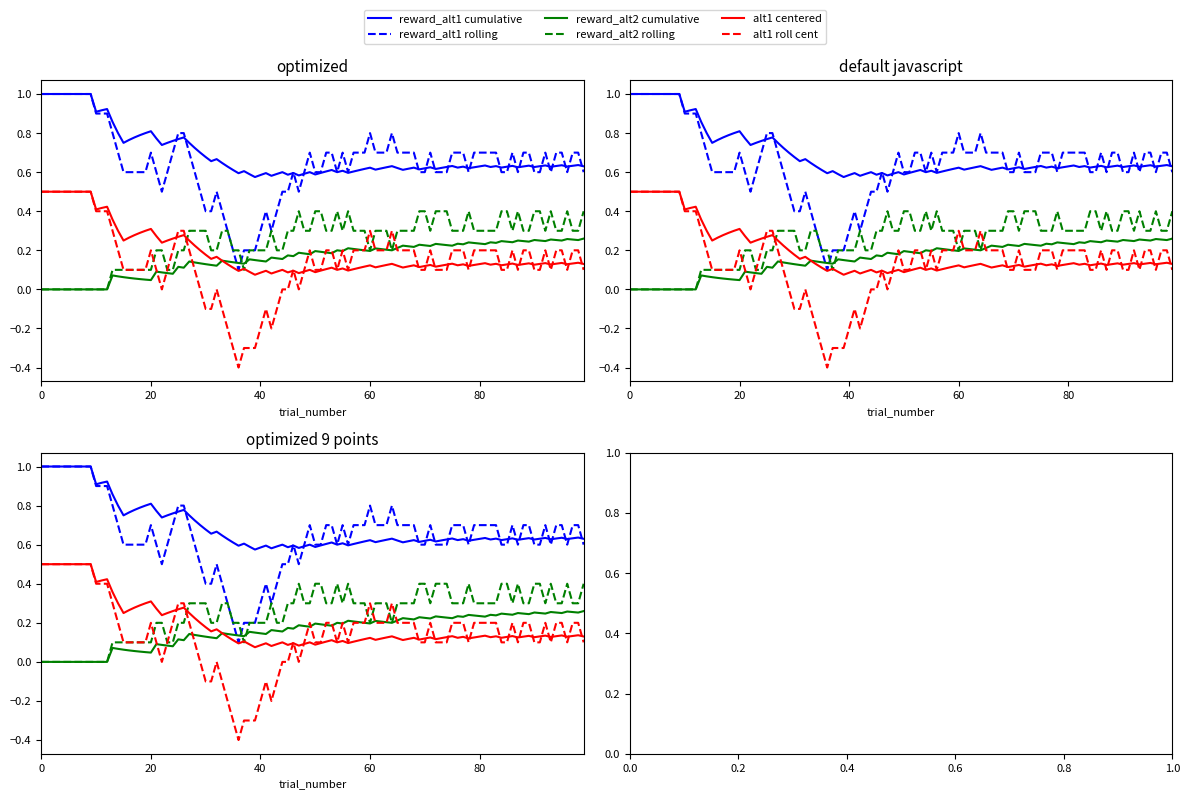

Between which two adjacent categories do reward_alternative_2 and reward_alternative_1 first intersect?

35 and 40